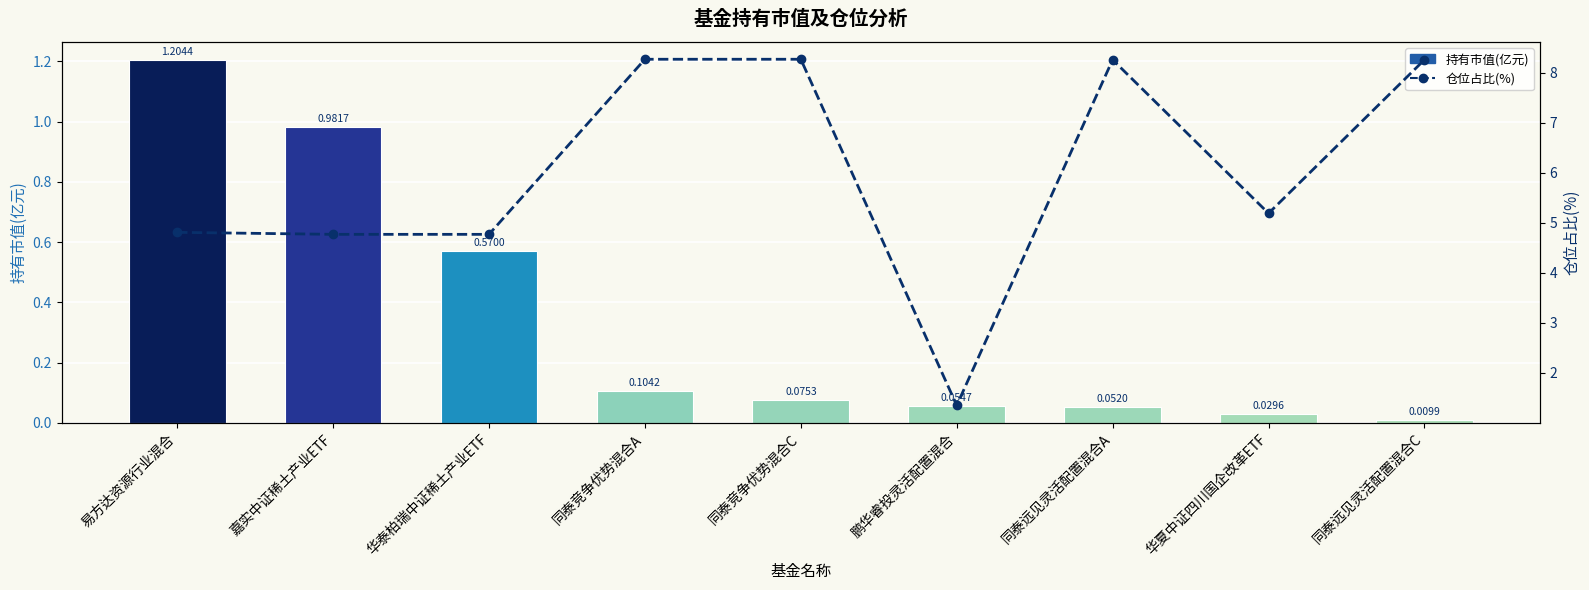

Between 同泰竞争优势混合C and 鹏华睿投灵活配置混合, which series saw the biggest shift?

仓位占比(%)